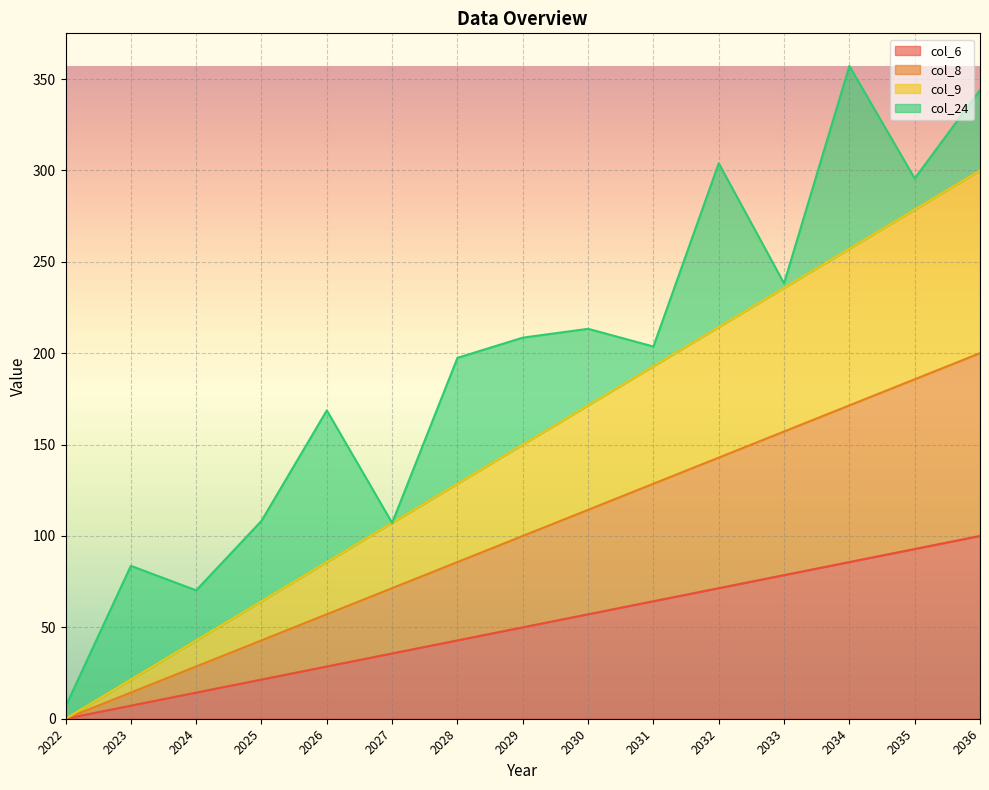

What value does the col_8 series have at 2033?

157.1